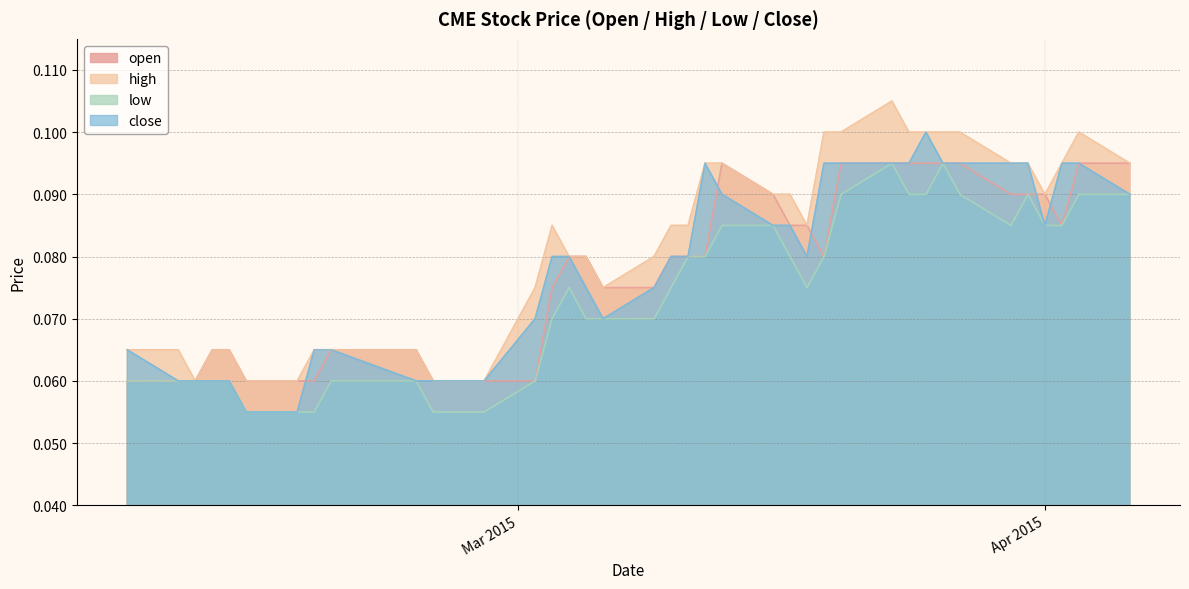

Which series has the largest total across all categories?

high